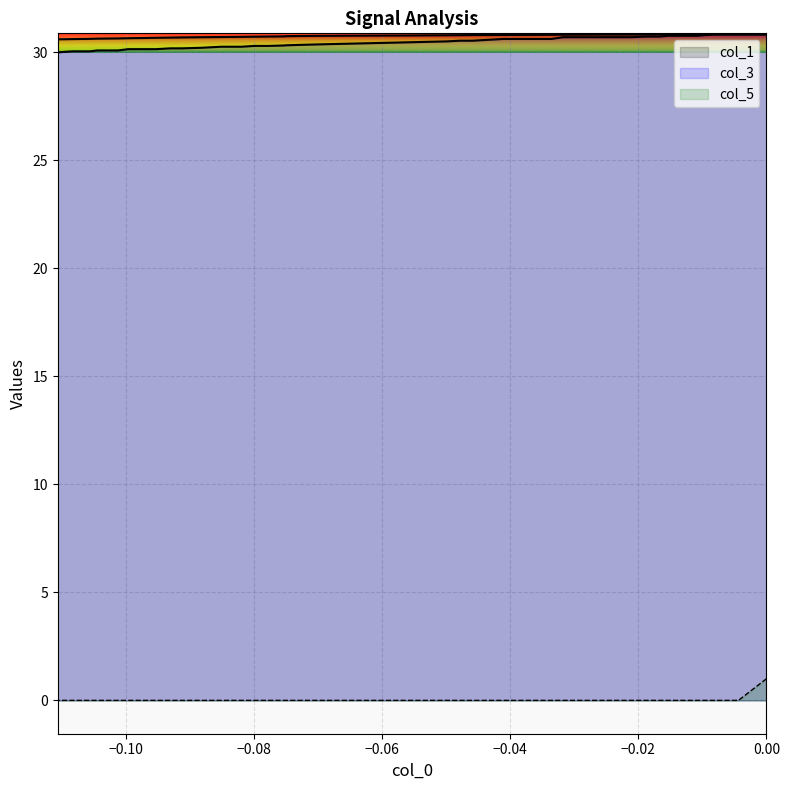

Does the chart display data point markers on the line(s)?

No